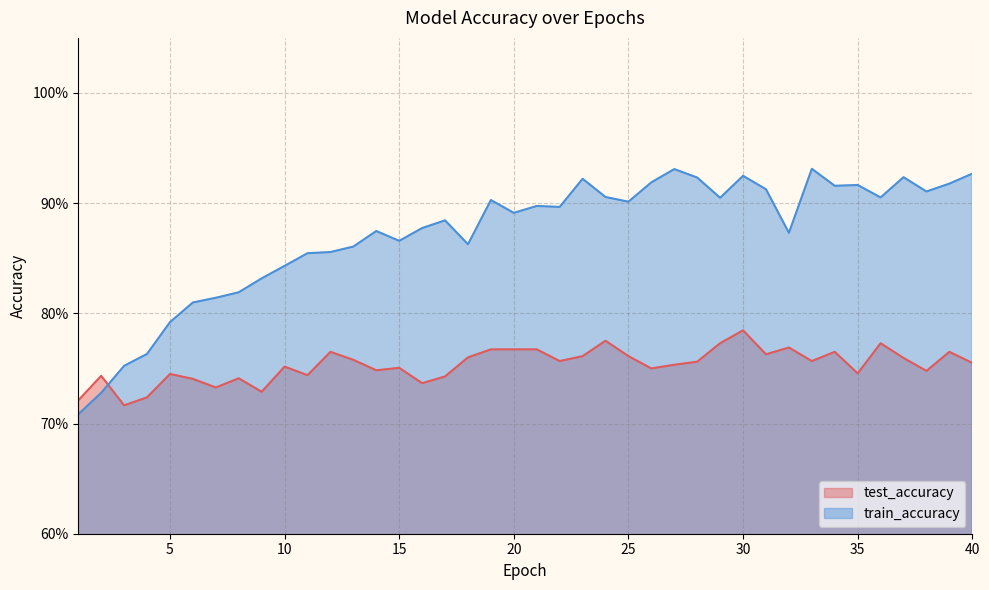

What value does the test_accuracy series have at 25?

0.8